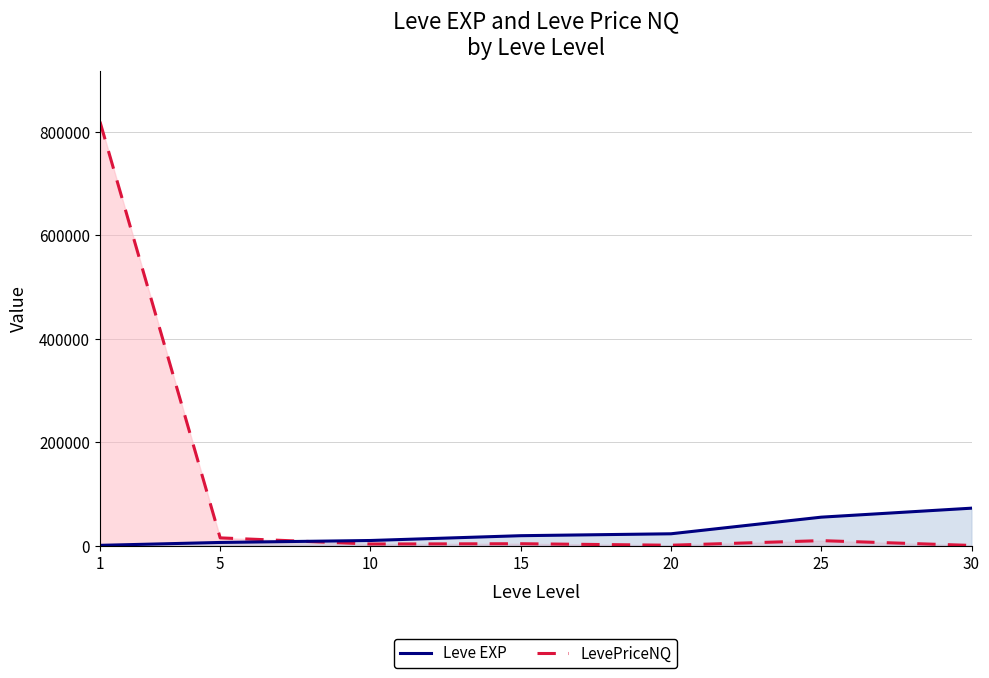

What is the sum of all Leve EXP values?

186550.0